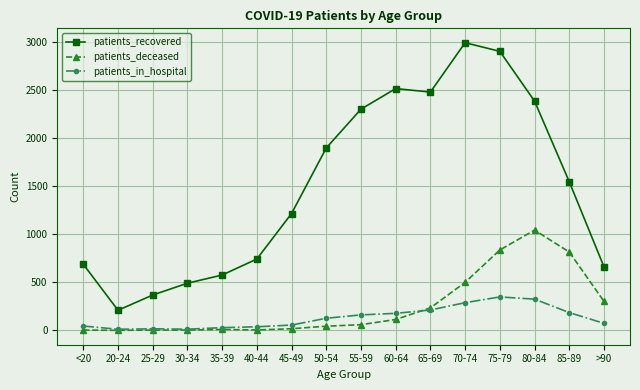

True or false: patients_deceased and patients_recovered cross at least once.

False